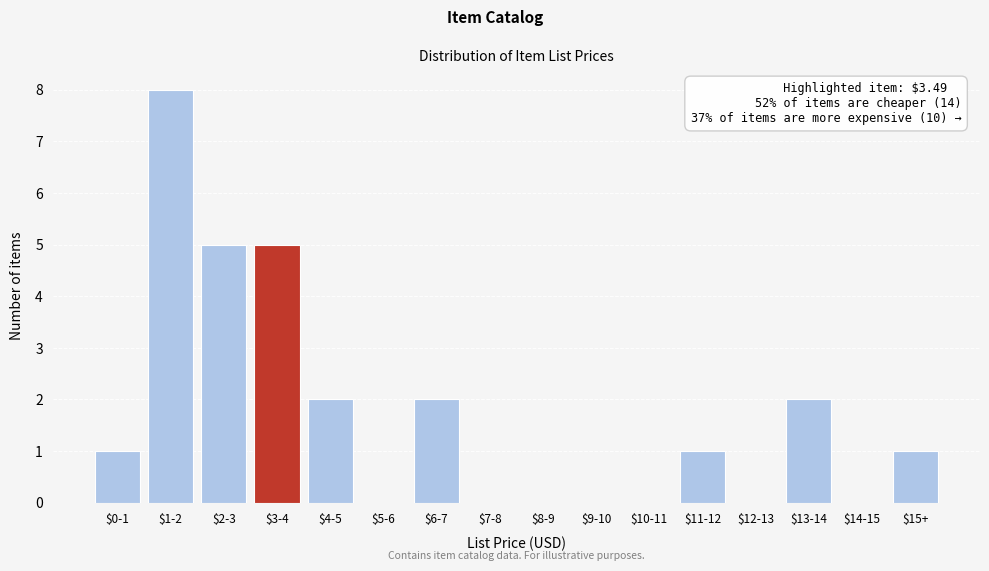

True or false: the data shows 3 at $5-6.

False